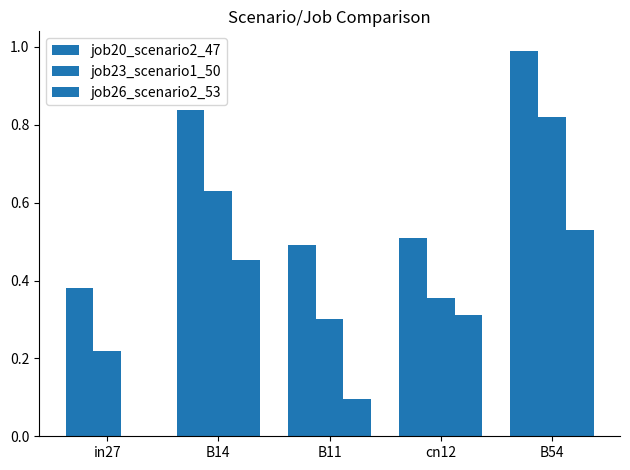

How many data points does each series have?

5